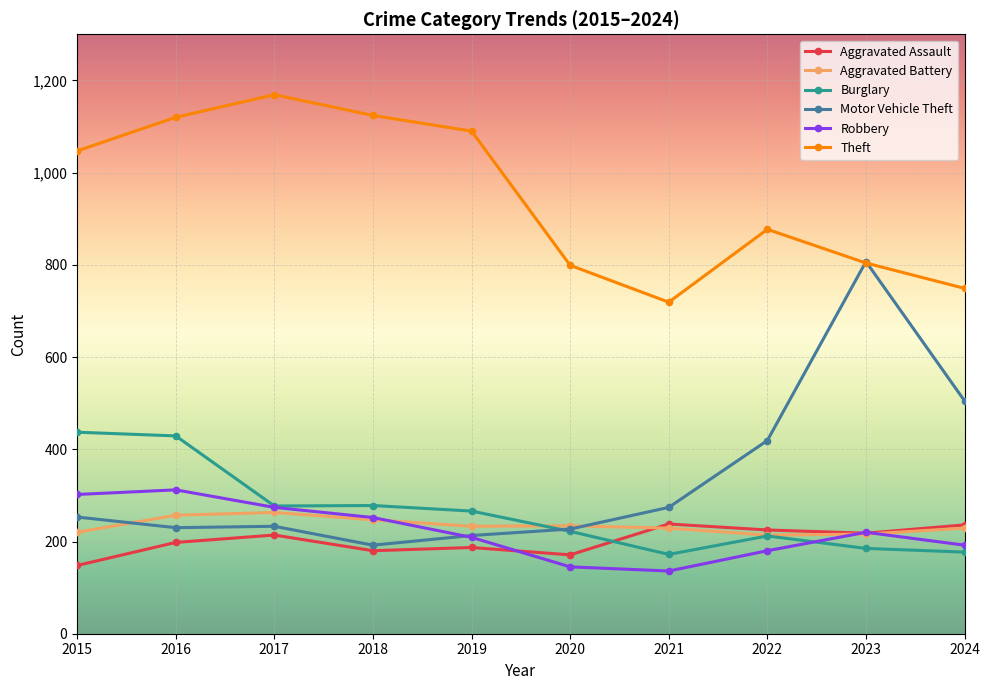

True or false: Motor Vehicle Theft and Aggravated Assault cross at least once.

False